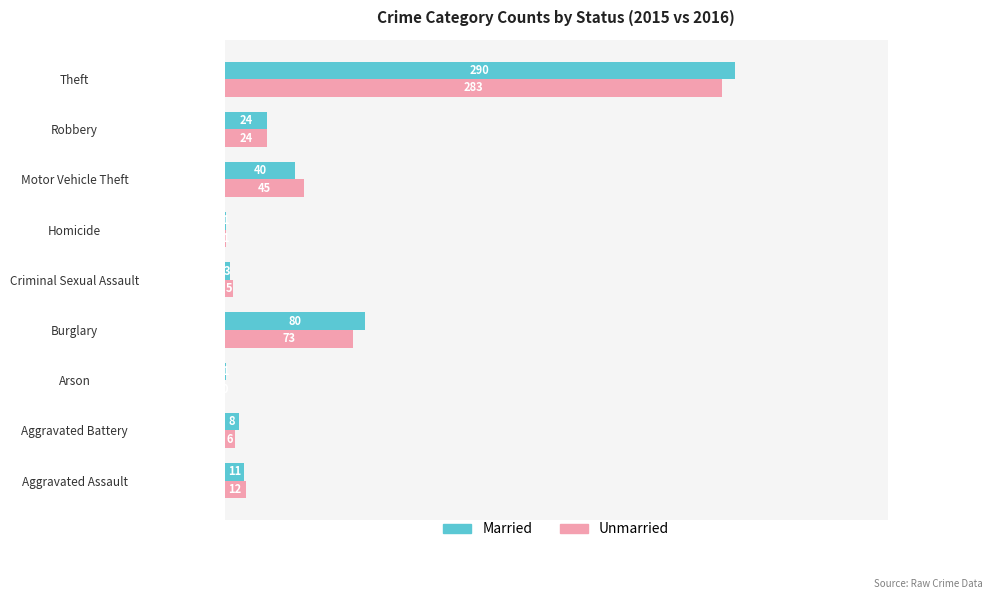

What is the maximum value shown in the chart?

290